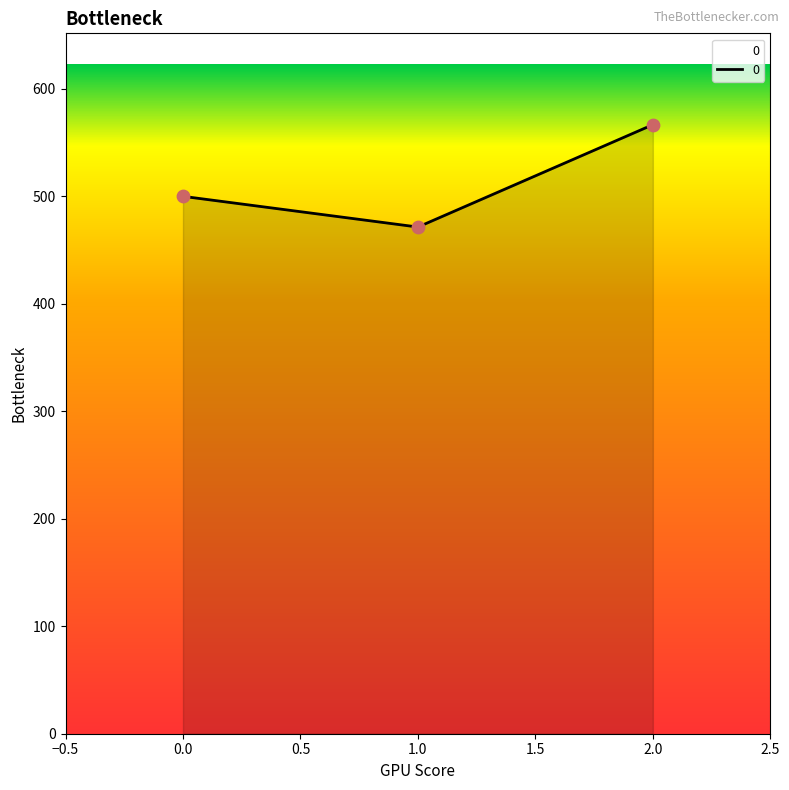

What is the change in value from 1.0 to 2.0?

+95.2